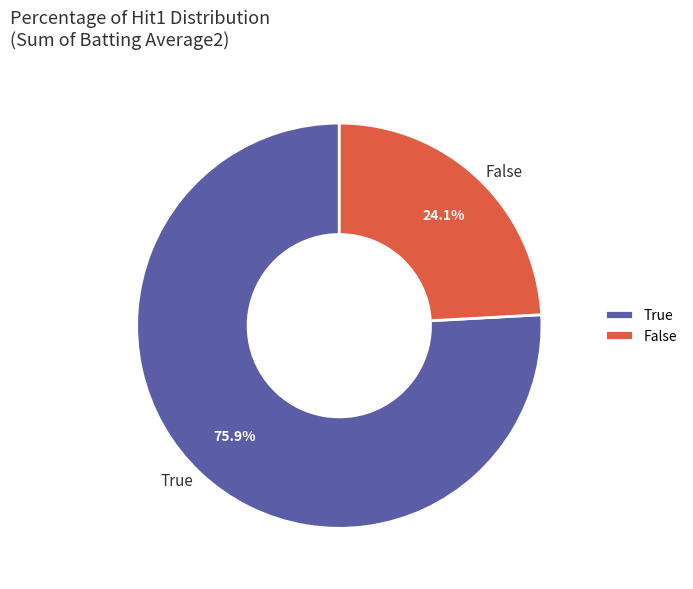

Which slice is the largest?

True